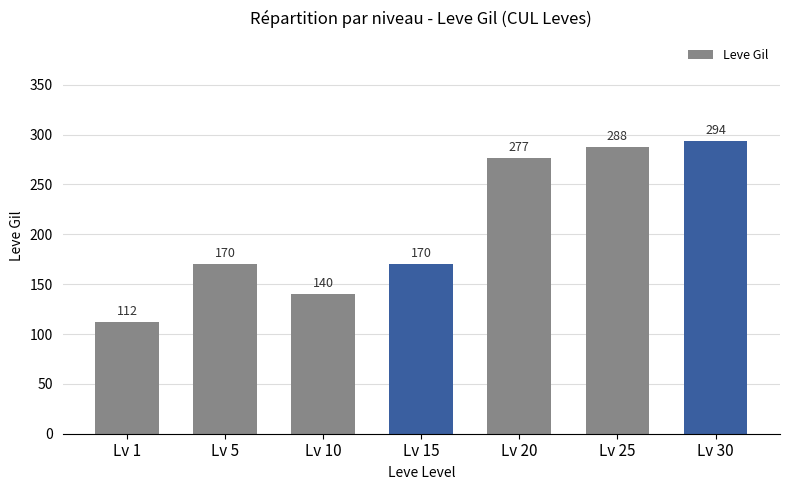

The value at Lv 10 is 140. True or false?

True